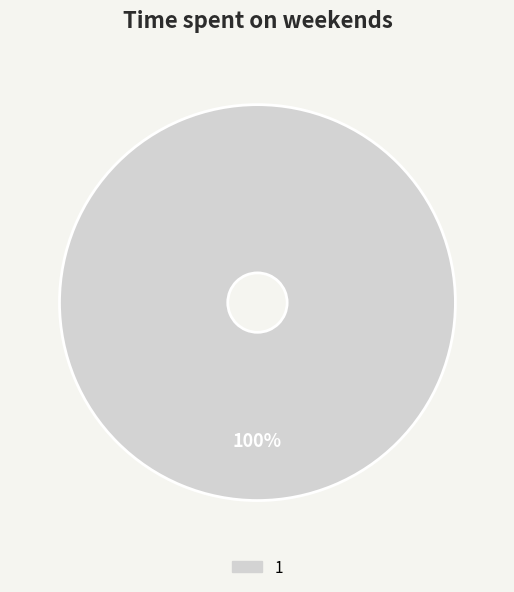

What percentage is the 1 slice, to the nearest percent?

100%